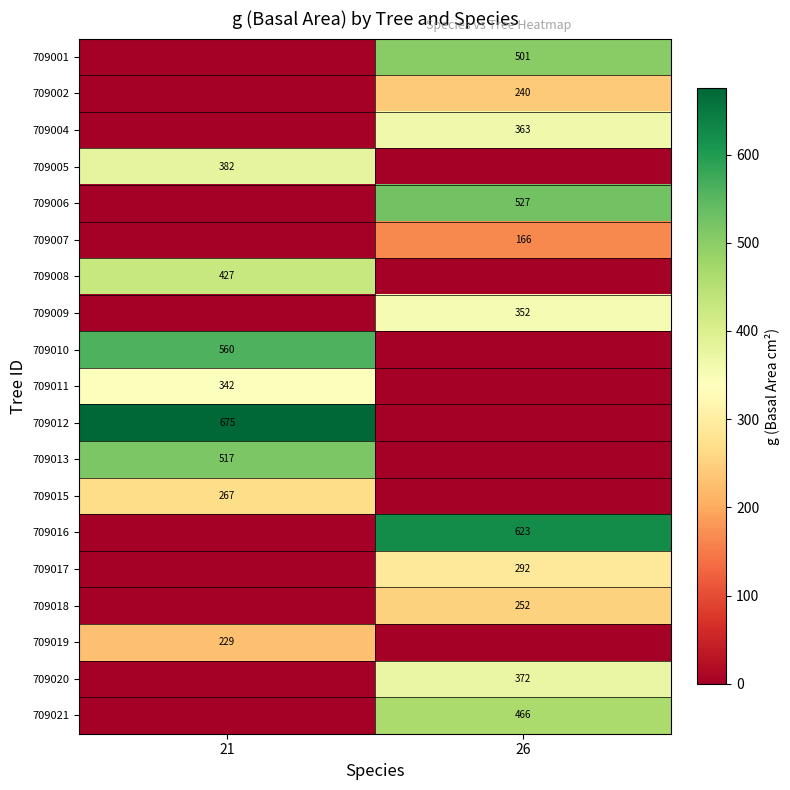

The value of 709017 at 26 is 292. True or false?

True